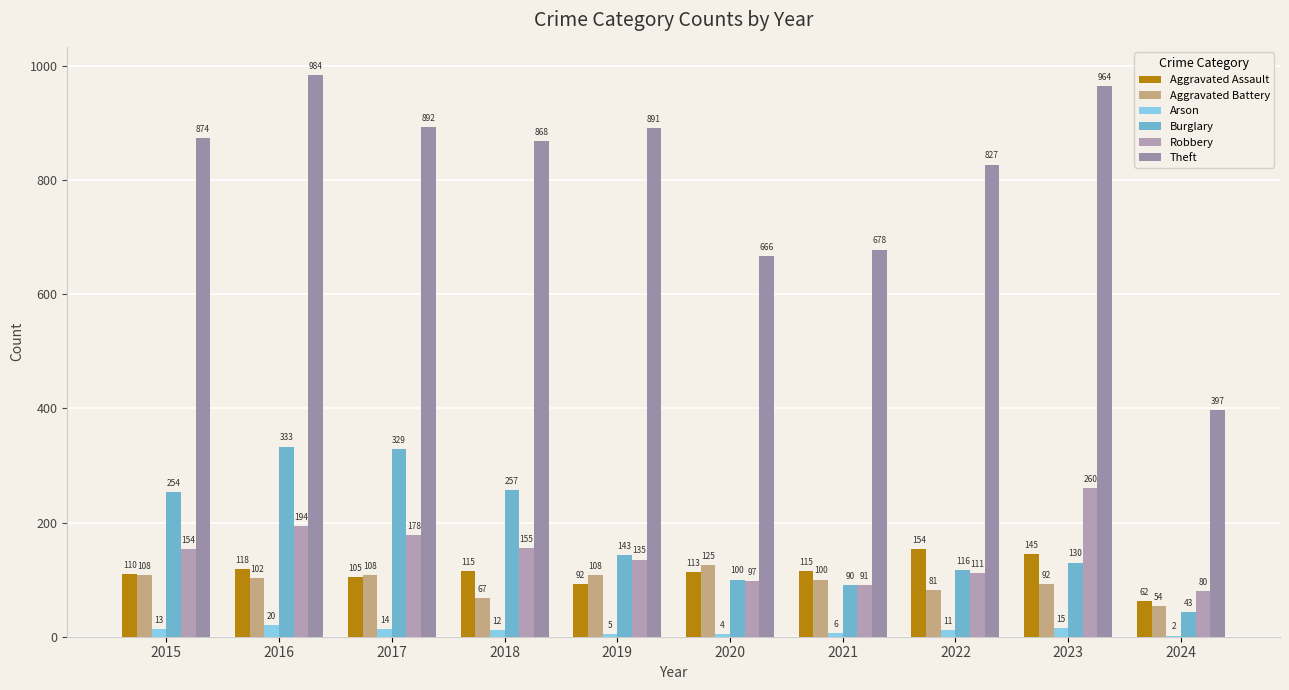

Reading right to left, extract all data points from this chart.

Aggravated Assault: 62	145	154	115	113	92	115	105	118	110
Aggravated Battery: 54	92	81	100	125	108	67	108	102	108
Arson: 2	15	11	6	4	5	12	14	20	13
Burglary: 43	130	116	90	100	143	257	329	333	254
Robbery: 80	260	111	91	97	135	155	178	194	154
Theft: 397	964	827	678	666	891	868	892	984	874